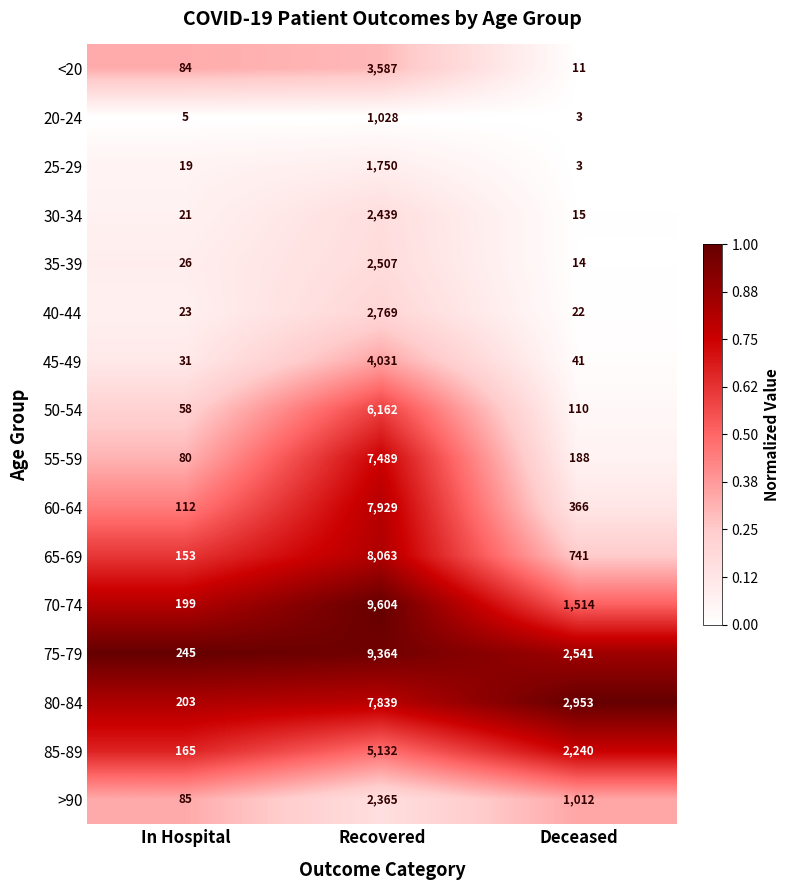

What is the sum of all 85-89 values?

7537